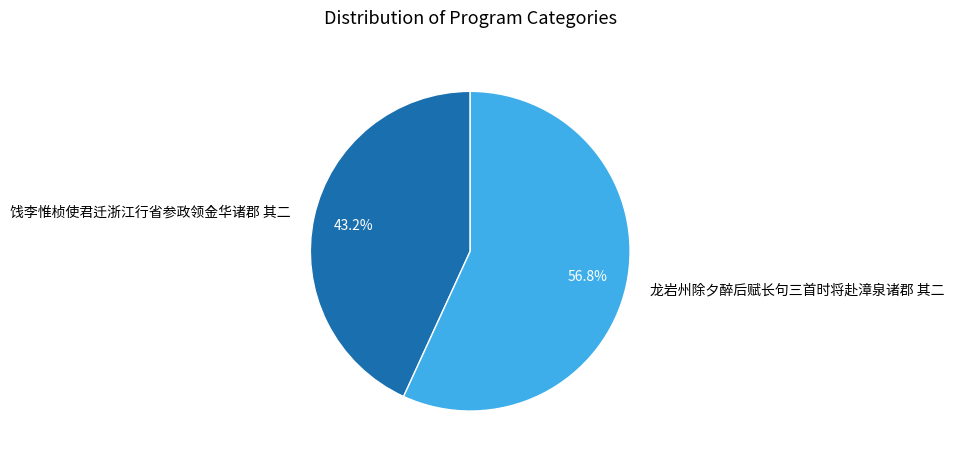

Count the number of slices in the pie.

2